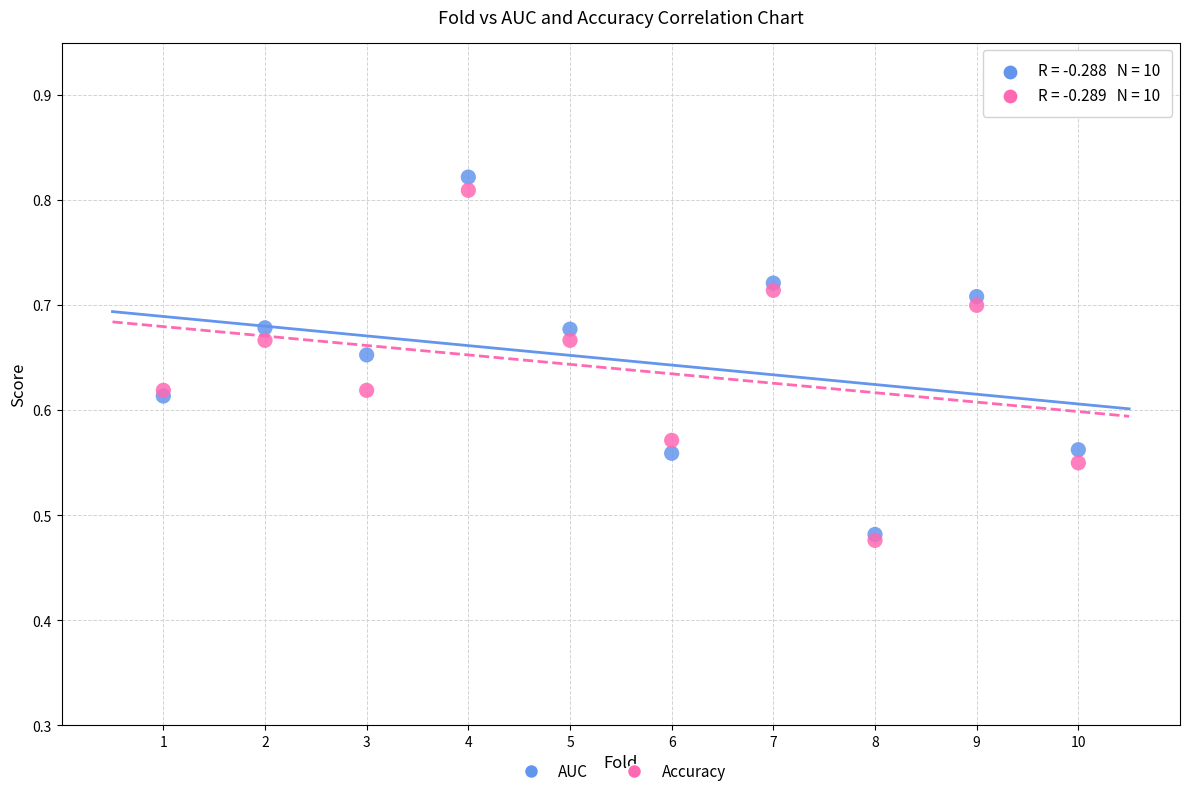

What are all the series names shown in the legend?

AUC, Accuracy